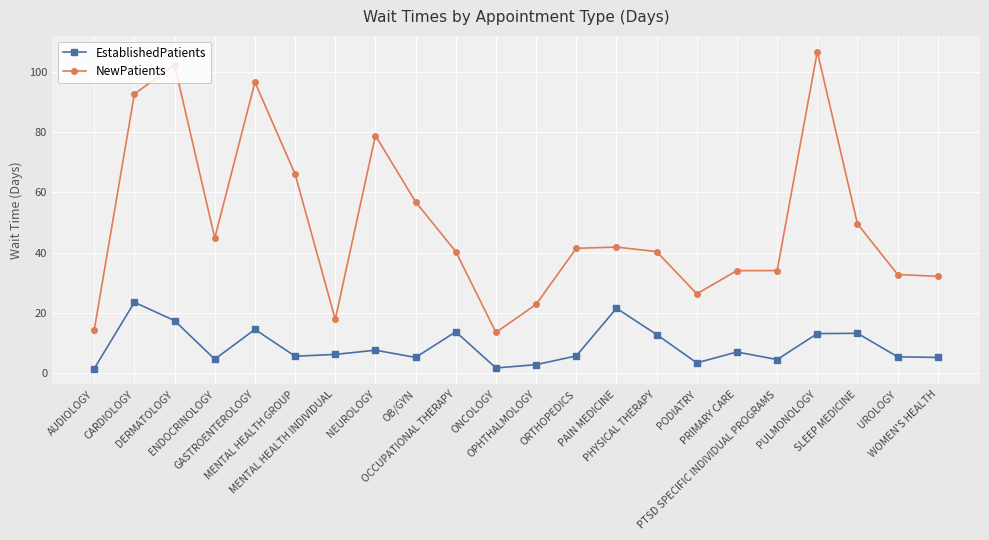

Which series has the widest spread of values?

NewPatients